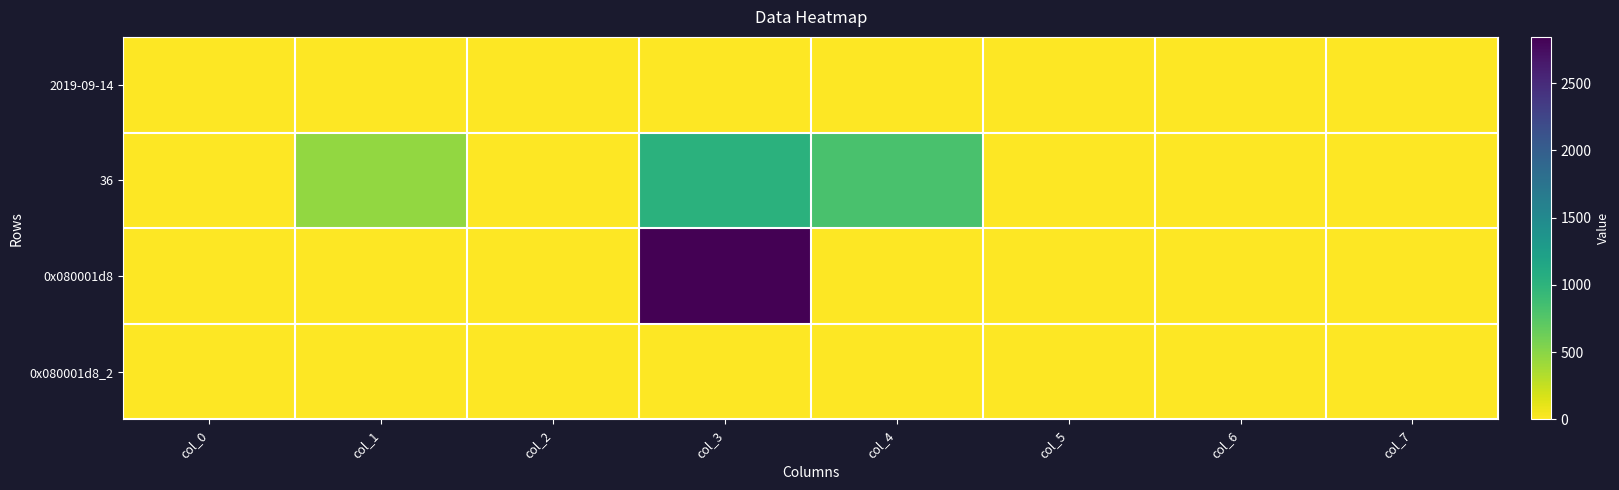

What is the greatest value displayed?

2843